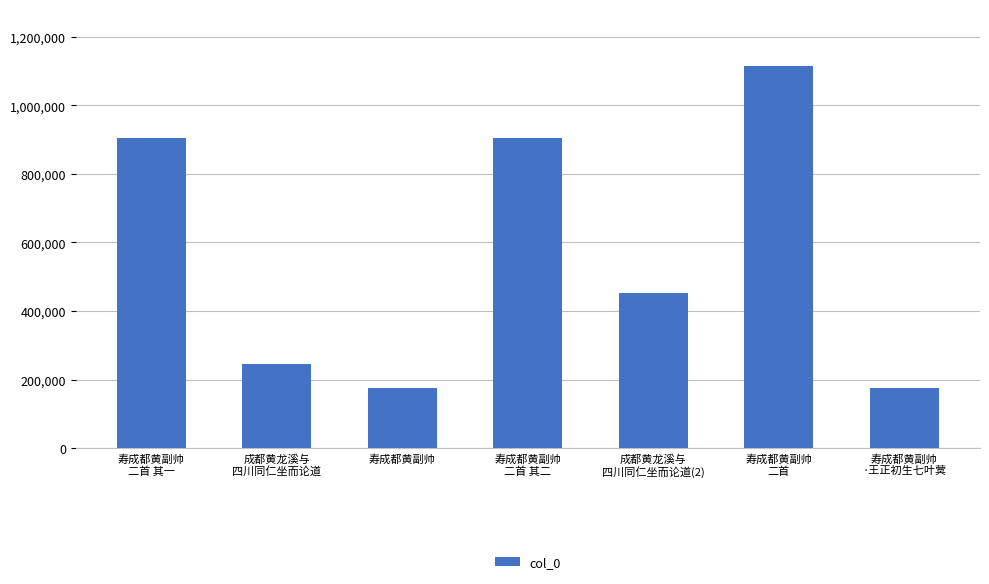

What is the label of the 5th bar from the right?

寿成都黄副帅